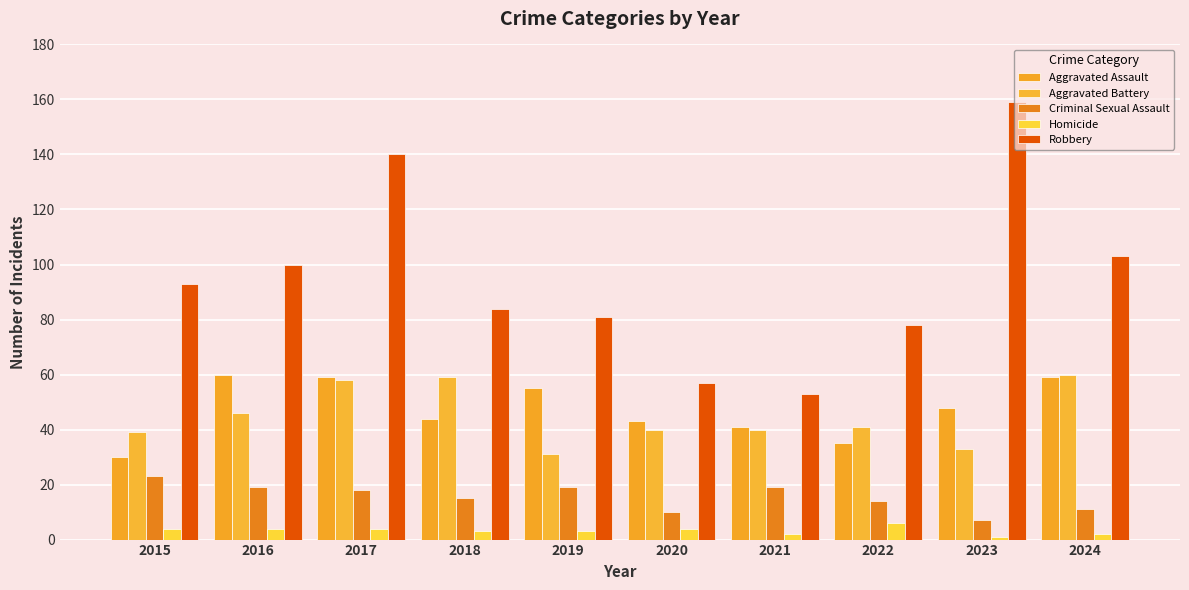

What is the average value of the Robbery series?

95